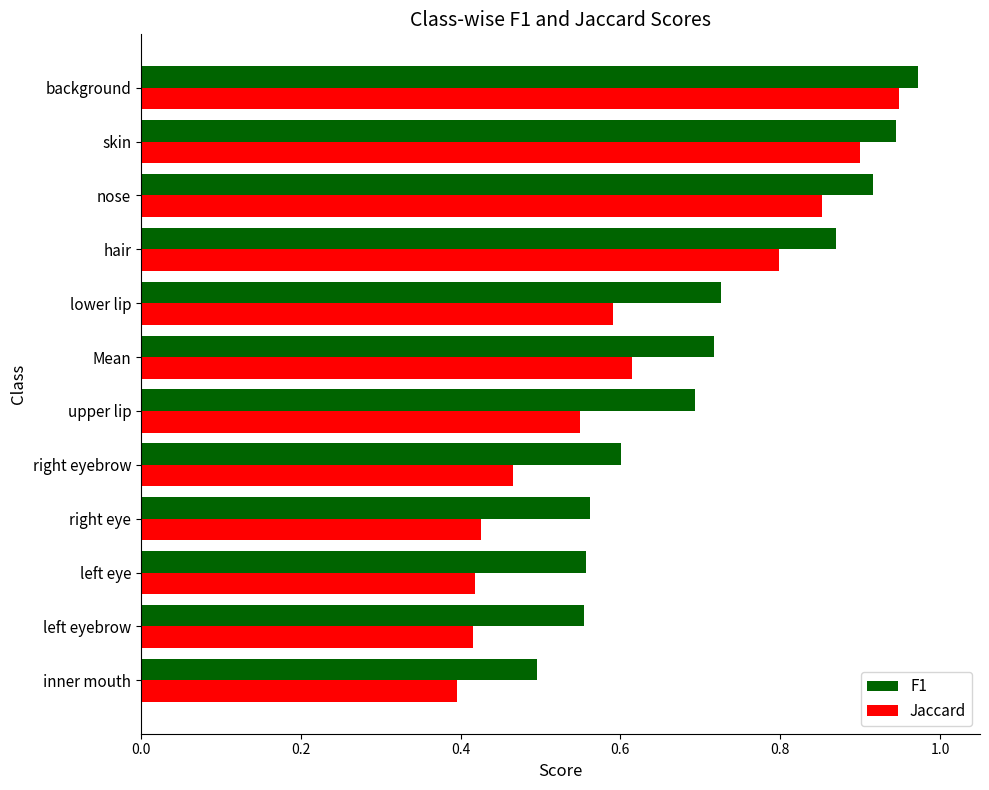

What is the sum of the F1 values at upper lip and left eye?

1.3